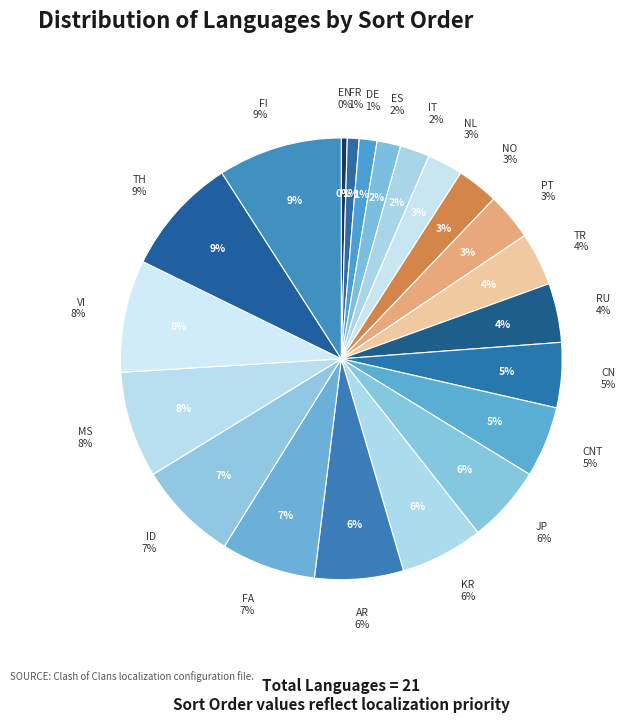

To the nearest percent, what is the average slice percentage?

5%